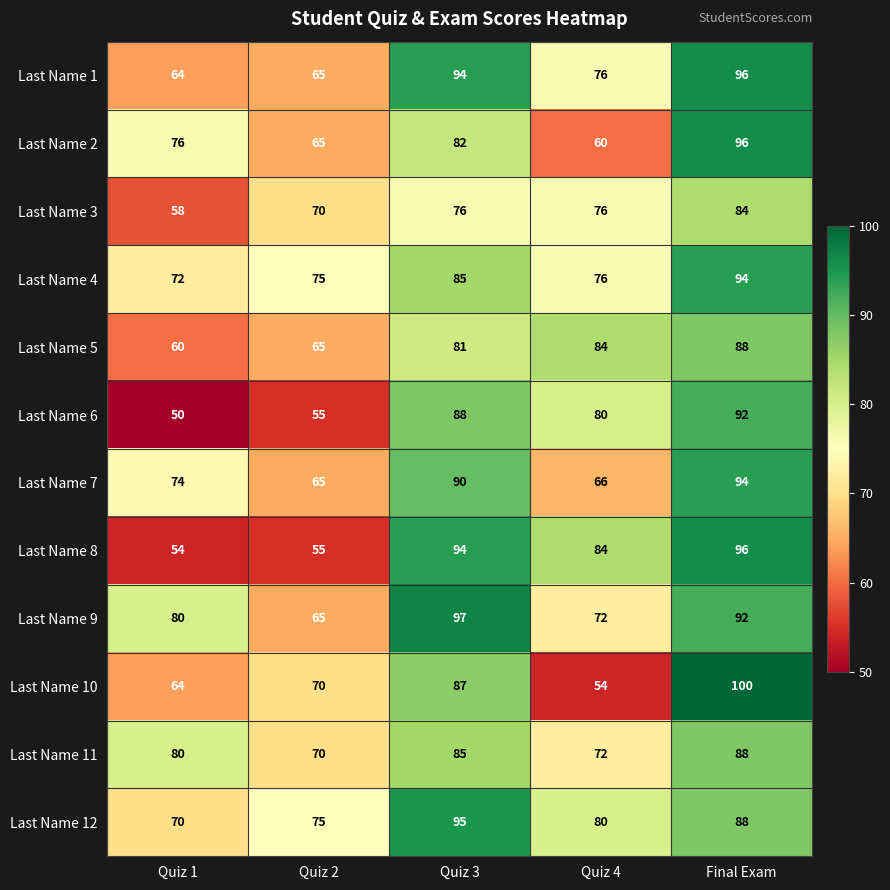

What is the difference between the maximum and minimum values in the Last Name 5 series?

28